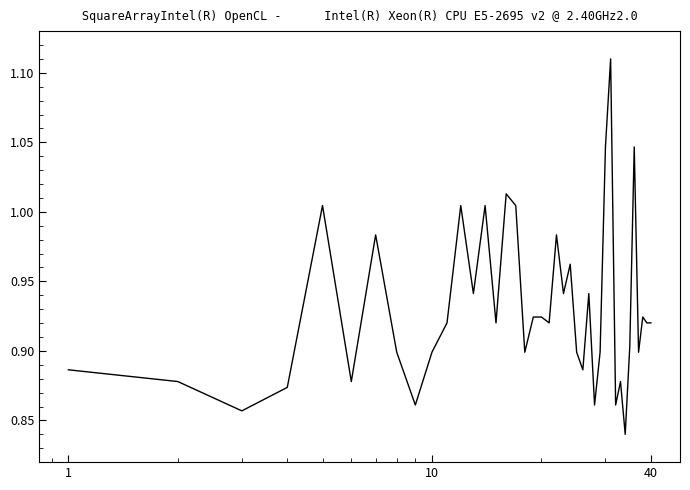

What is the difference between the maximum and minimum values?

0.3